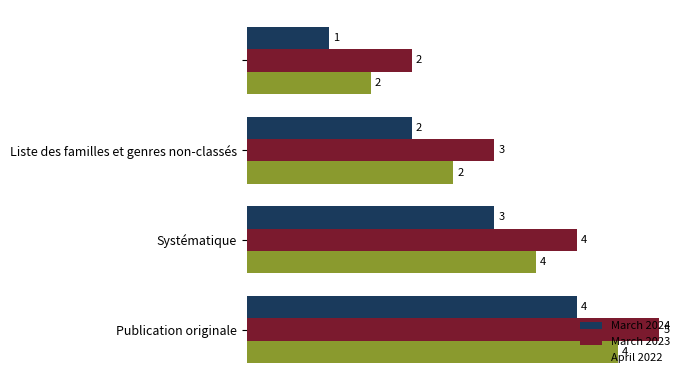

Which series has the largest total across all categories?

March 2023